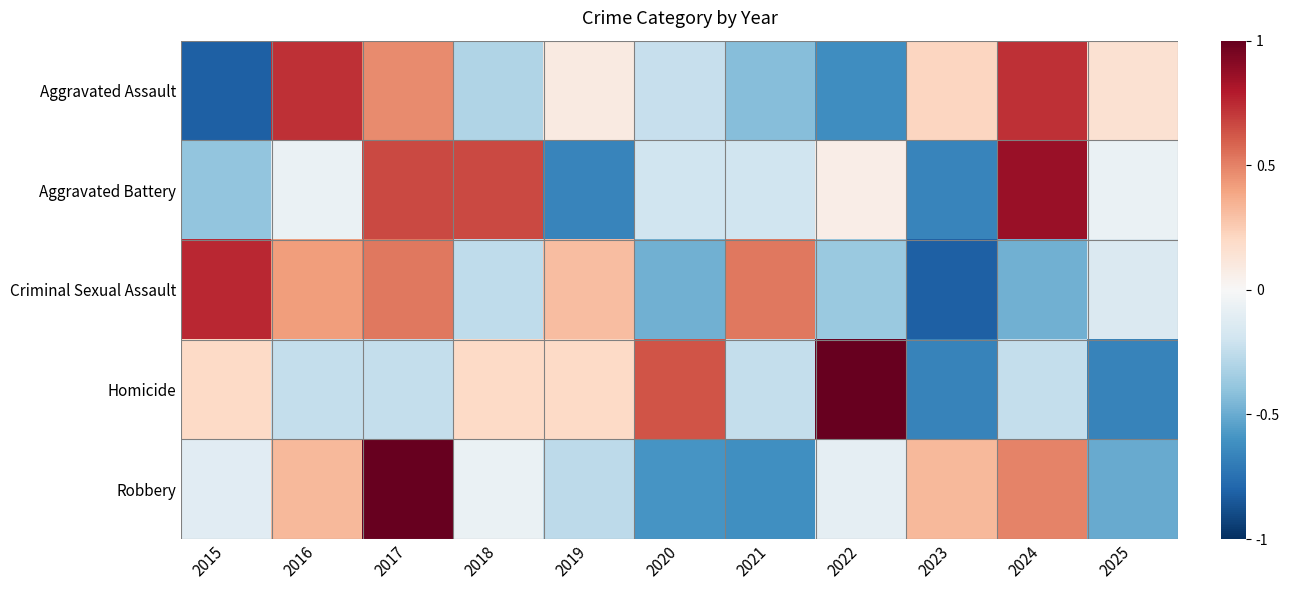

At which category does the chart reach its peak across all series?

2022